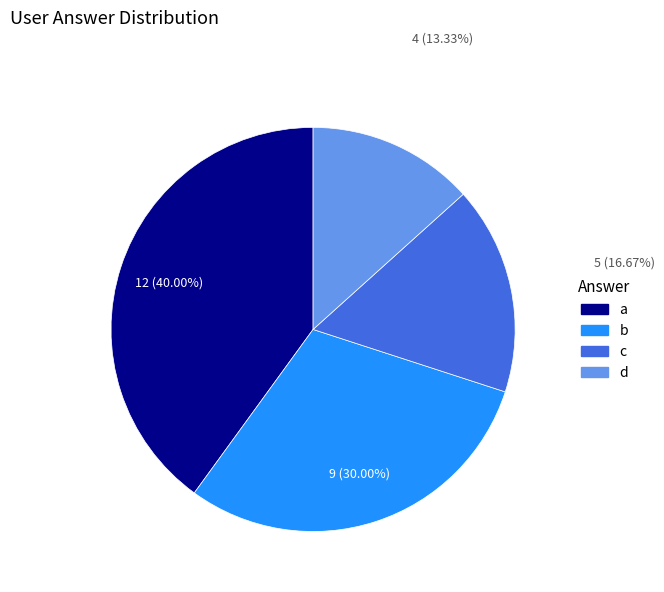

Do c and d together represent more than half of the pie?

No